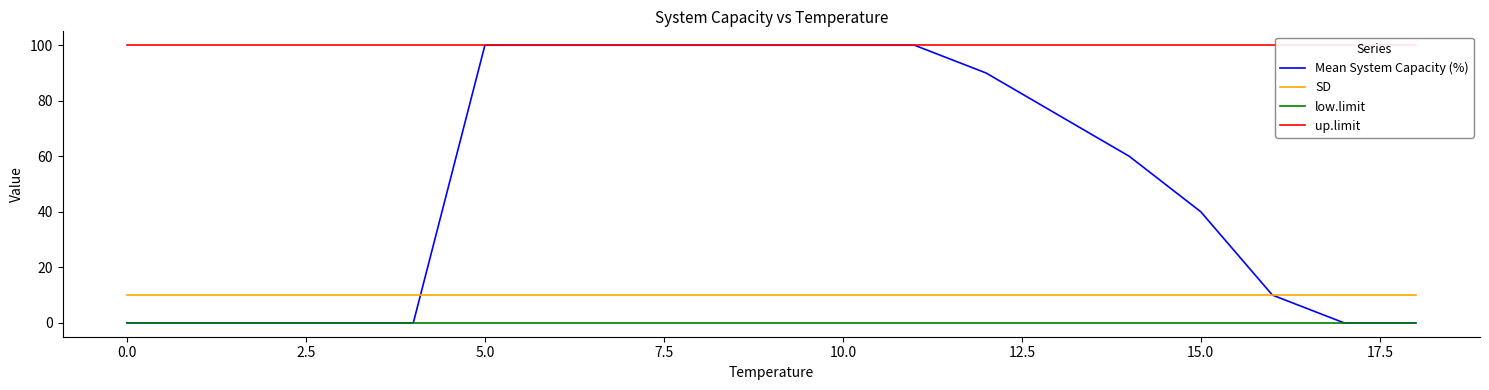

True or false: up.limit has more than 0 points higher than both neighbors.

False